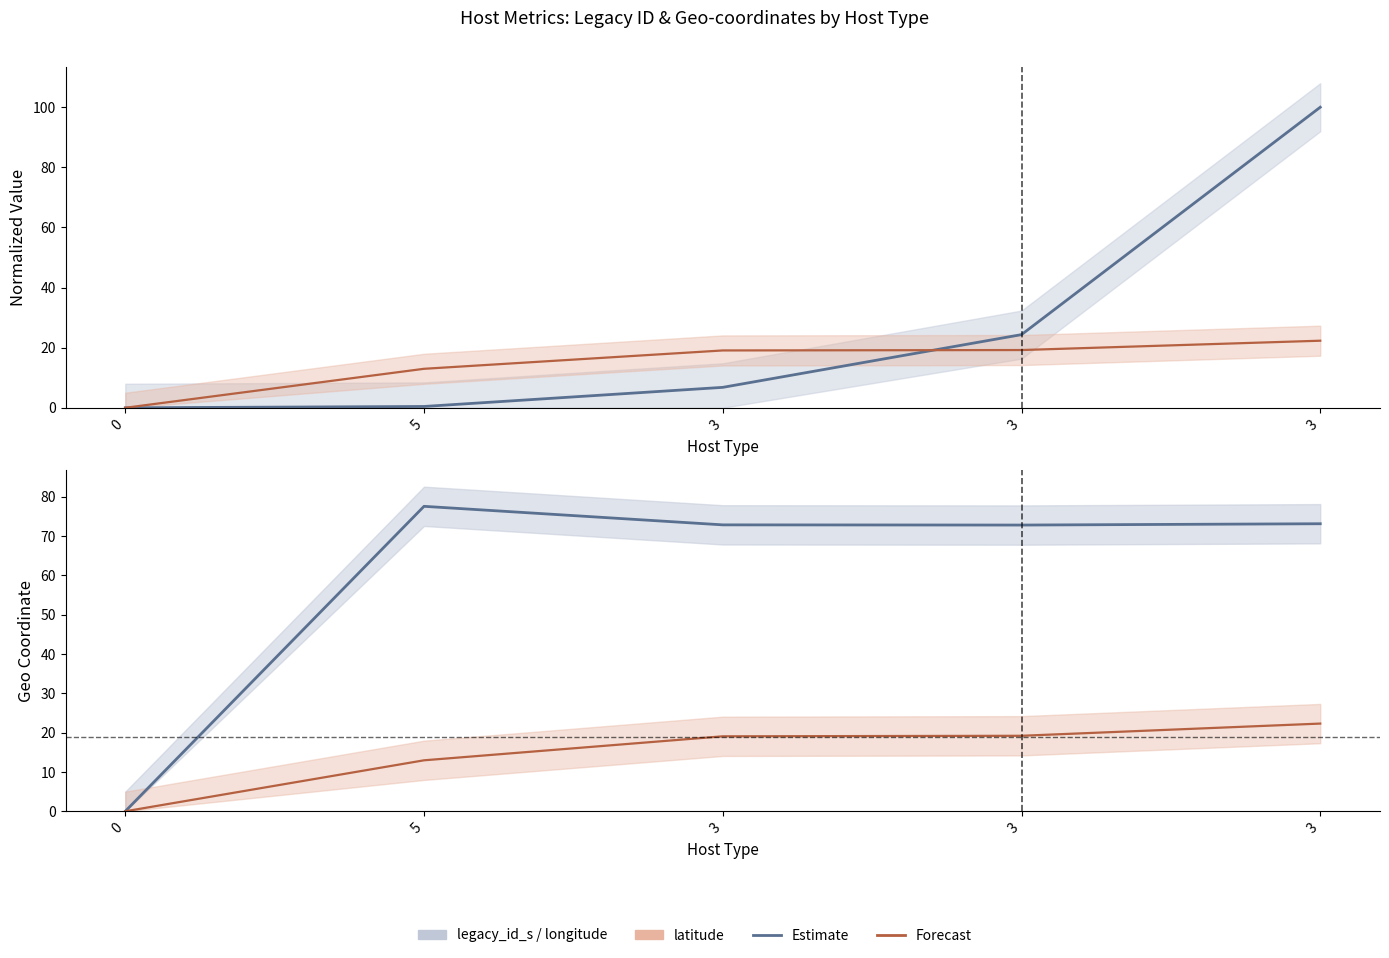

At which label does longitude reach its peak?

5